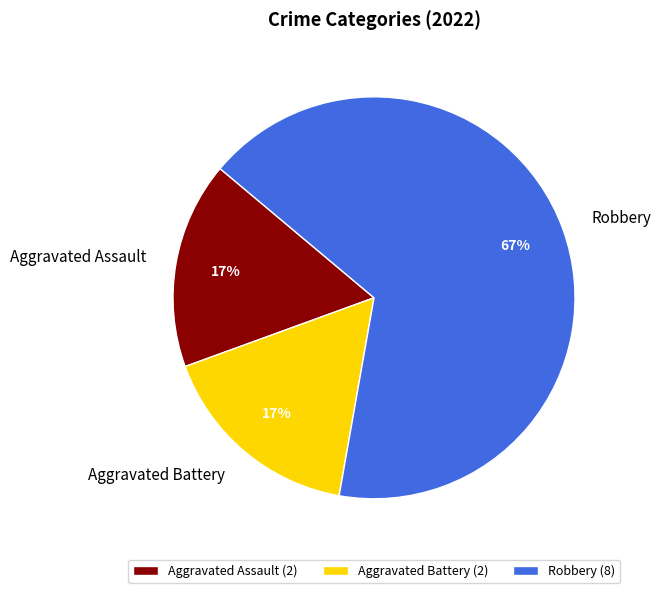

What is the largest slice in the pie chart?

Robbery